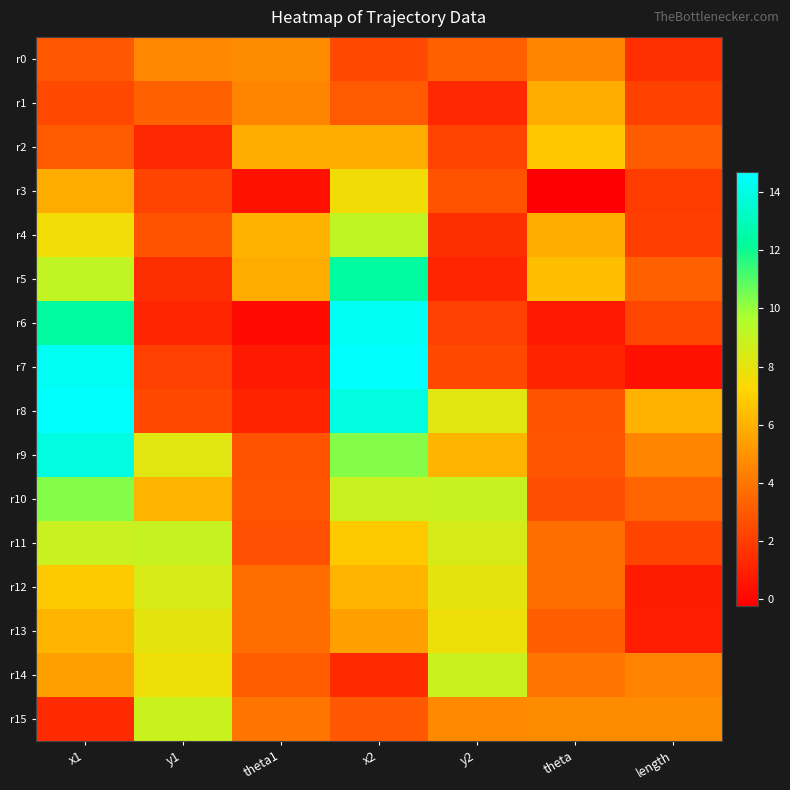

Reading left to right, what are all the values shown in this chart?

r0: x1=2.9	y1=4.6	theta1=4.8	x2=2.4	y2=3.2	theta=4.5	length=1.5
r1: x1=2.4	y1=3.2	theta1=4.5	x2=3.0	y2=1.2	theta=5.8	length=2.2
r2: x1=3.0	y1=1.2	theta1=5.8	x2=5.8	y2=2.2	theta=6.7	length=3.1
r3: x1=5.8	y1=2.2	theta1=0.4	x2=7.6	y2=2.8	theta=-0.2	length=1.9
r4: x1=7.6	y1=2.8	theta1=6.1	x2=9.1	y2=1.5	theta=5.8	length=2.0
r5: x1=9.1	y1=1.5	theta1=5.8	x2=12.3	y2=1.1	theta=6.5	length=3.3
r6: x1=12.3	y1=1.1	theta1=0.2	x2=14.4	y2=2.1	theta=0.7	length=2.3
r7: x1=14.5	y1=2.1	theta1=0.7	x2=14.7	y2=2.4	theta=1.1	length=0.4
r8: x1=14.7	y1=2.4	theta1=1.1	x2=14.0	y2=8.2	theta=2.8	length=6.0
r9: x1=14.0	y1=8.2	theta1=2.8	x2=10.3	y2=6.1	theta=2.8	length=4.5
r10: x1=10.3	y1=6.1	theta1=2.8	x2=8.9	y2=9.0	theta=2.6	length=3.4
r11: x1=8.9	y1=9.0	theta1=2.6	x2=6.8	y2=8.5	theta=3.7	length=2.2
r12: x1=6.8	y1=8.5	theta1=3.7	x2=6.1	y2=8.0	theta=3.7	length=0.8
r13: x1=6.1	y1=8.0	theta1=3.7	x2=5.4	y2=7.7	theta=3.1	length=0.8
r14: x1=5.4	y1=7.7	theta1=3.1	x2=1.3	y2=8.9	theta=4.0	length=4.5
r15: x1=1.3	y1=8.9	theta1=4.0	x2=2.9	y2=4.6	theta=4.8	length=4.8